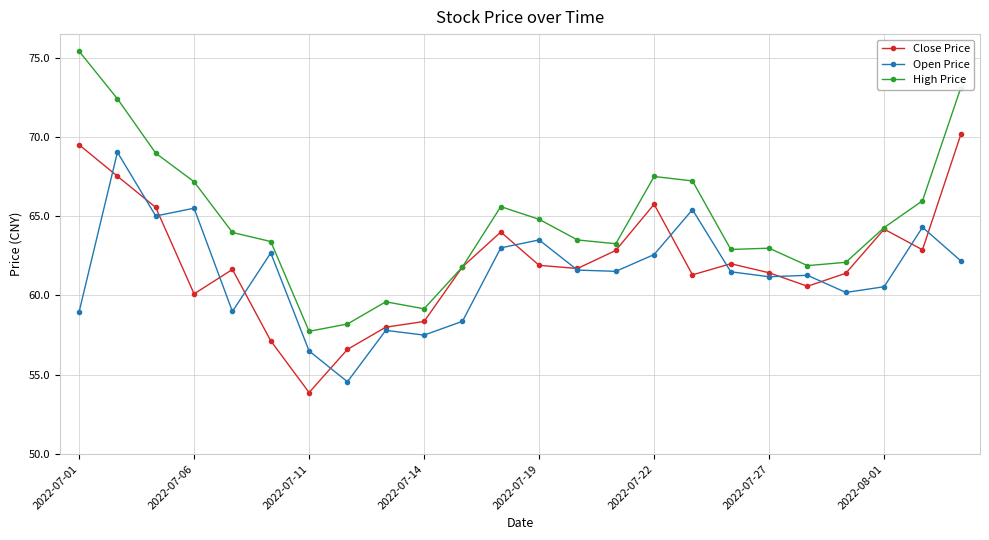

Rank the series by their average value, from highest to lowest.

High Price, Close Price, Open Price